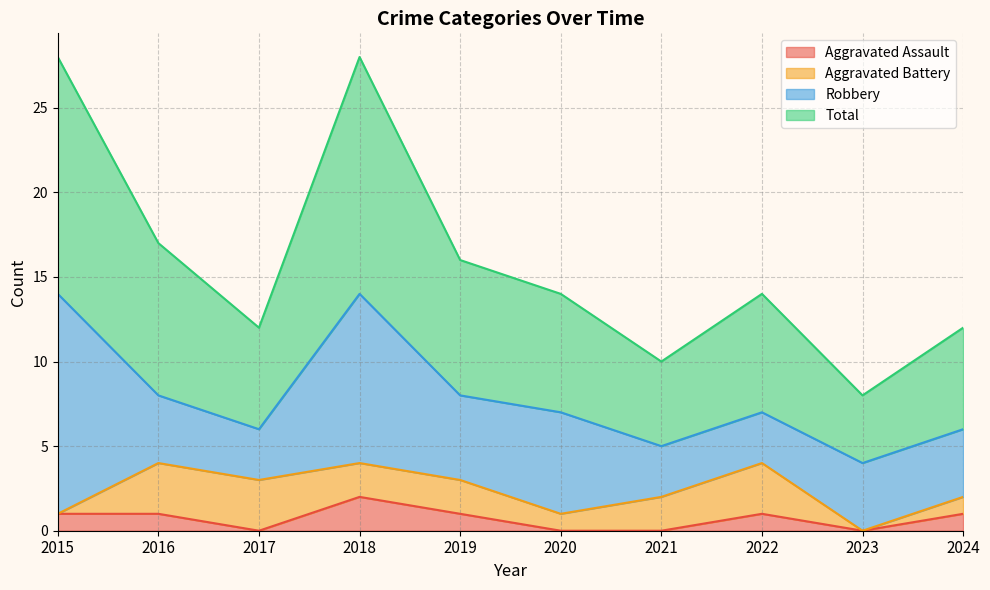

The value of Aggravated Assault at 2020 is -1. True or false?

False